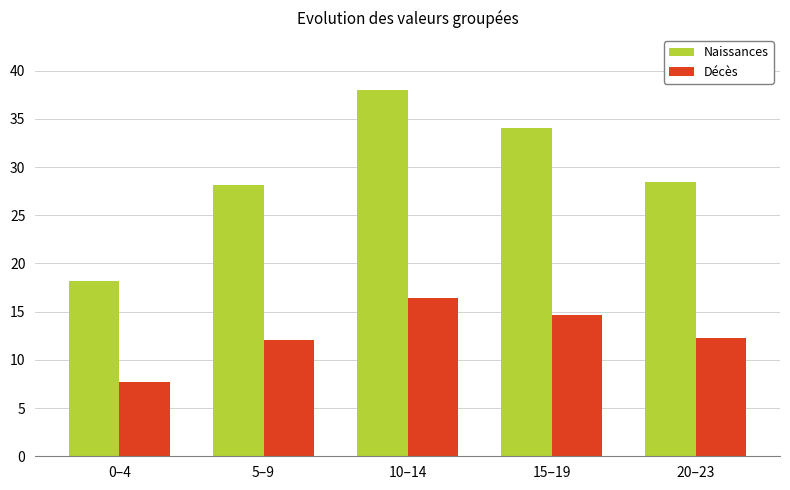

At how many categories does at least one series exceed 33?

2